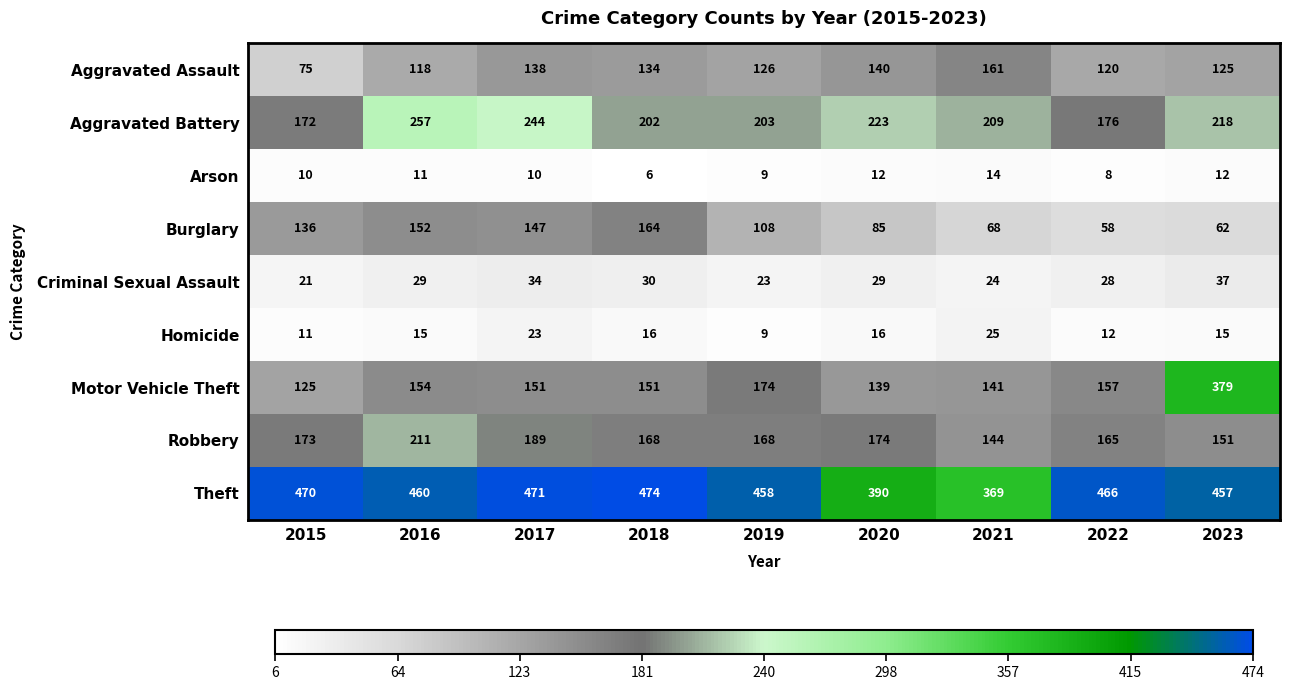

What is the average value of the Robbery series?

171